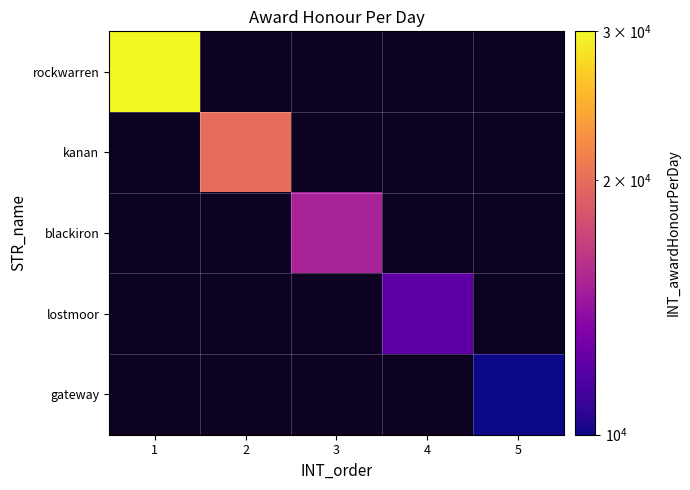

List the series in order of their peak value, highest first.

rockwarren, kanan, blackiron, lostmoor, gateway